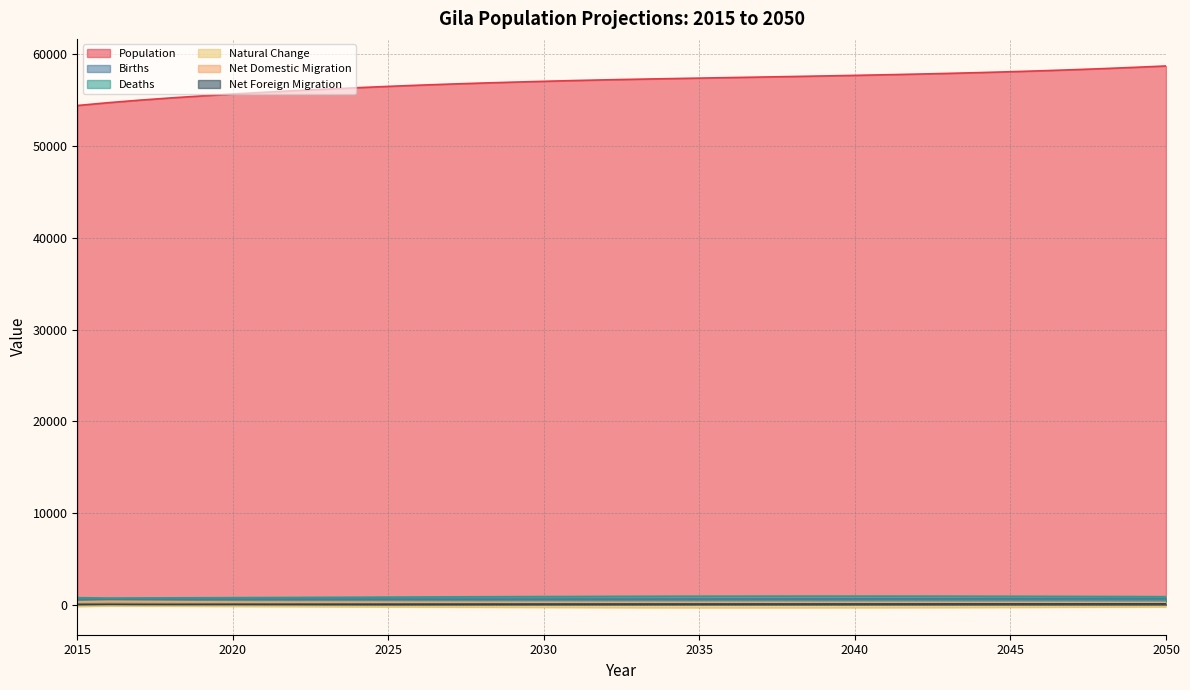

Reading left to right, transcribe all the data shown in this chart.

Population: 2015=54406.0	2016=54715.8	2017=54988.1	2018=55232.3	2019=55454.4	2020=55657.8	2021=55845.9	2022=56024.6	2023=56191.2	2024=56346.7	2025=56491.4	2026=56624.0	2027=56744.1	2028=56852.5	2029=56952.0	2030=57043.8	2031=57130.1	2032=57204.5	2033=57272.0	2034=57333.8	2035=57392.4	2036=57451.1	2037=57509.1	2038=57567.1	2039=57628.3	2040=57691.4	2041=57758.6	2042=57830.3	2043=57907.8	2044=57993.8	2045=58089.0	2046=58191.8	2047=58305.7	2048=58431.1	2049=58567.1	2050=58715.1
Births: 2015=605.0	2016=610.6	2017=612.1	2018=613.8	2019=615.8	2020=616.8	2021=617.4	2022=617.9	2023=618.6	2024=619.2	2025=620.7	2026=622.1	2027=623.5	2028=624.6	2029=626.2	2030=627.5	2031=628.4	2032=629.1	2033=630.4	2034=631.5	2035=632.9	2036=634.8	2037=637.3	2038=639.8	2039=642.4	2040=645.5	2041=648.6	2042=651.7	2043=654.9	2044=657.9	2045=660.9	2046=663.6	2047=666.1	2048=668.1	2049=669.8	2050=671.7
Deaths: 2015=780.0	2016=736.5	2017=748.7	2018=758.8	2019=769.4	2020=781.2	2021=791.7	2022=801.6	2023=814.3	2024=825.9	2025=838.3	2026=851.8	2027=865.9	2028=878.9	2029=889.7	2030=899.1	2031=905.8	2032=918.8	2033=927.4	2034=934.3	2035=939.1	2036=941.0	2037=944.3	2038=946.7	2039=946.1	2040=947.0	2041=946.1	2042=944.6	2043=942.1	2044=936.5	2045=930.3	2046=925.4	2047=916.8	2048=907.2	2049=898.4	2050=888.3
Natural Change: 2015=-175.0	2016=-125.9	2017=-136.6	2018=-145.0	2019=-153.6	2020=-164.4	2021=-174.3	2022=-183.6	2023=-195.6	2024=-206.6	2025=-217.6	2026=-229.7	2027=-242.4	2028=-254.3	2029=-263.5	2030=-271.6	2031=-277.4	2032=-289.7	2033=-296.9	2034=-302.8	2035=-306.2	2036=-306.1	2037=-307.0	2038=-306.9	2039=-303.7	2040=-301.5	2041=-297.4	2042=-292.9	2043=-287.2	2044=-278.5	2045=-269.4	2046=-261.8	2047=-250.8	2048=-239.2	2049=-228.6	2050=-216.6
Net Domestic Migration: 2015=316.1	2016=385.2	2017=363.6	2018=344.3	2019=326.3	2020=311.0	2021=303.4	2022=301.0	2023=298.5	2024=296.0	2025=293.6	2026=291.2	2027=288.8	2028=286.4	2029=284.0	2030=281.7	2031=280.9	2032=280.1	2033=279.3	2034=278.4	2035=277.4	2036=276.4	2037=275.3	2038=274.1	2039=272.9	2040=271.6	2041=270.4	2042=269.2	2043=268.1	2044=267.0	2045=265.8	2046=264.7	2047=263.5	2048=262.4	2049=261.3	2050=260.1
Net Foreign Migration: 2015=45.9	2016=50.5	2017=45.3	2018=45.0	2019=49.5	2020=56.7	2021=59.0	2022=61.3	2023=63.7	2024=66.2	2025=68.6	2026=71.2	2027=73.7	2028=76.3	2029=79.0	2030=81.7	2031=82.8	2032=84.0	2033=85.1	2034=86.2	2035=87.4	2036=88.5	2037=89.7	2038=90.8	2039=91.9	2040=93.1	2041=94.2	2042=95.4	2043=96.5	2044=97.6	2045=98.8	2046=99.9	2047=101.1	2048=102.2	2049=103.3	2050=104.5